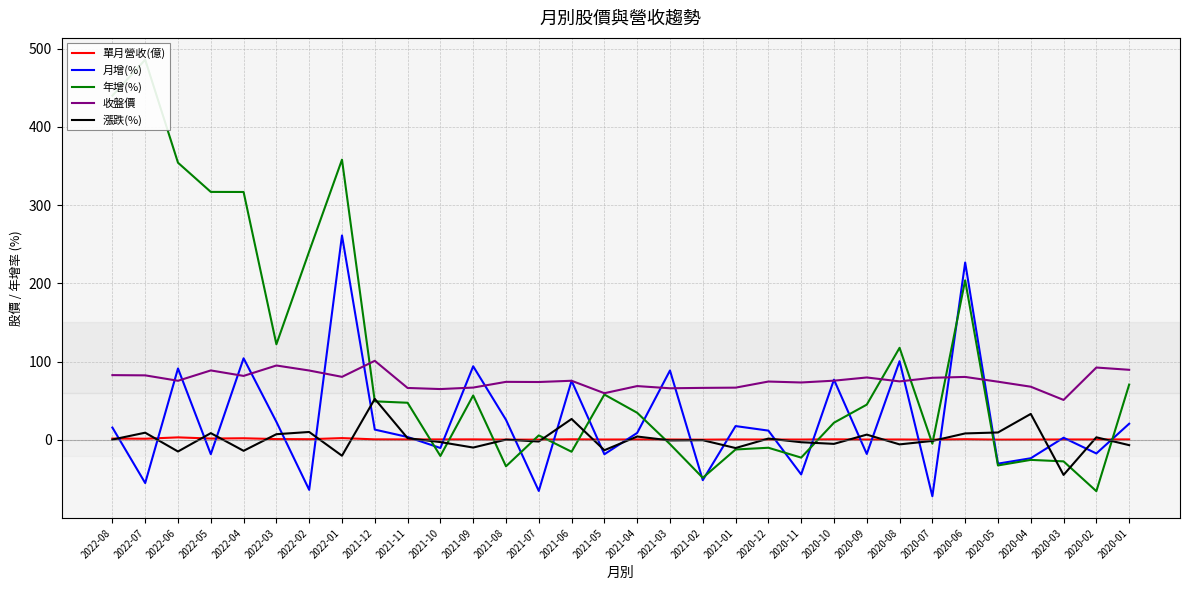

What is the average value of the 收盤價 series?

76.2